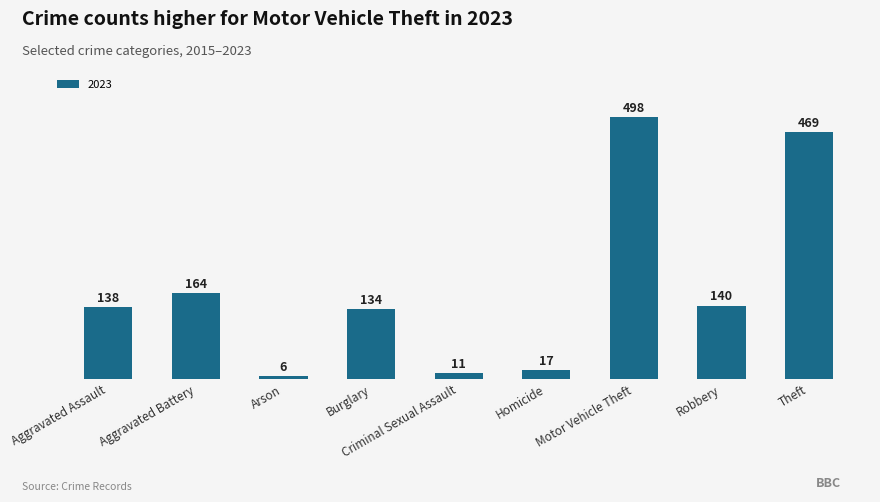

What is the label of the 2nd bar from the left?

Aggravated Battery